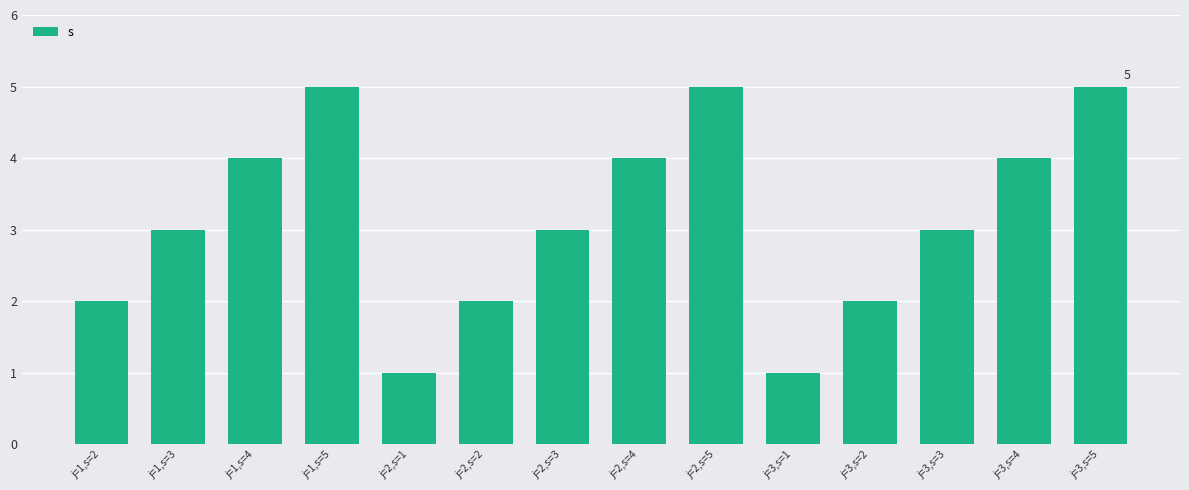

What value does the data have at j=2,s=5?

5